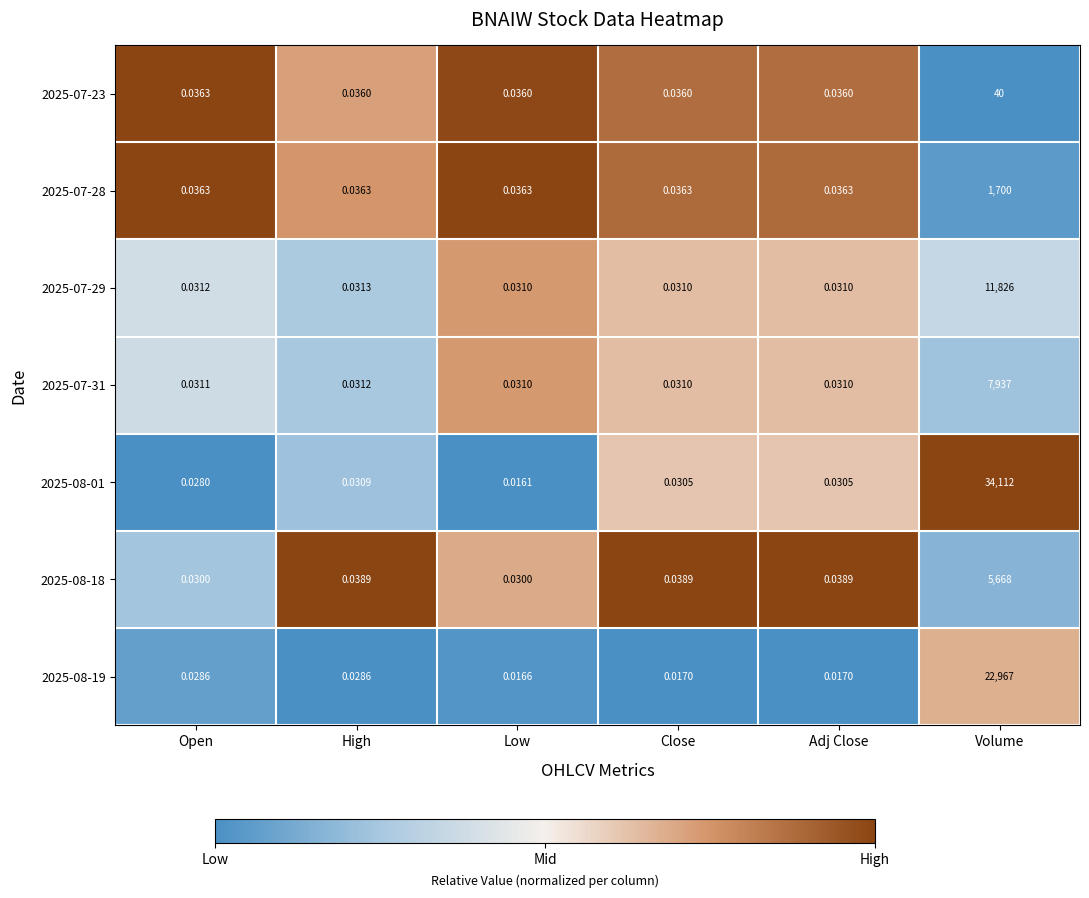

At which label is 2025-07-29 closest to 5913?

High